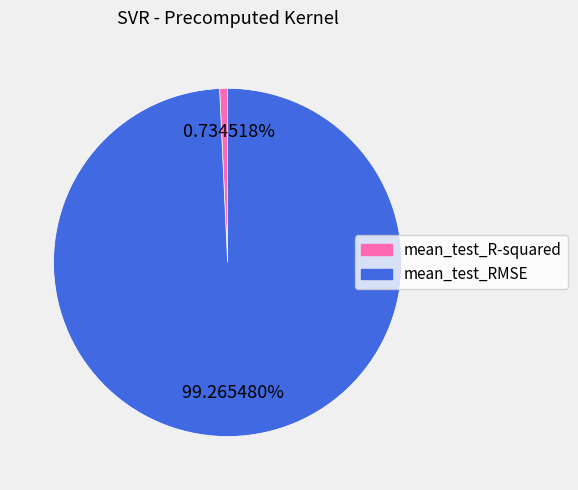

How many segments does this pie chart have?

2